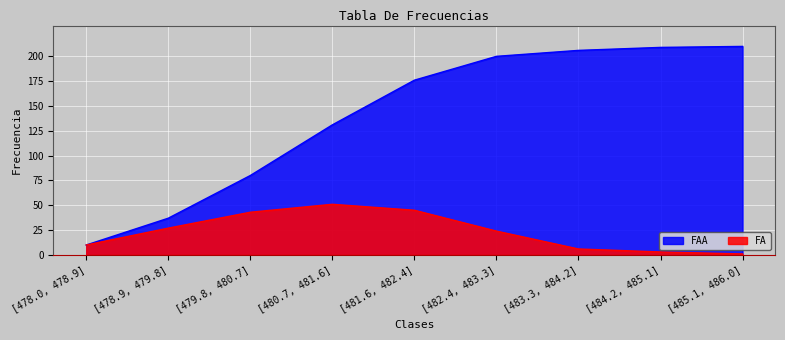

Reading right to left, what are all the values shown in this chart?

FA: [485.1, 486.0]=1	[484.2, 485.1]=3	[483.3, 484.2]=6	[482.4, 483.3]=24	[481.6, 482.4]=45	[480.7, 481.6]=51	[479.8, 480.7]=43	[478.9, 479.8]=27	[478.0, 478.9]=10
FAA: [485.1, 486.0]=210	[484.2, 485.1]=209	[483.3, 484.2]=206	[482.4, 483.3]=200	[481.6, 482.4]=176	[480.7, 481.6]=131	[479.8, 480.7]=80	[478.9, 479.8]=37	[478.0, 478.9]=10